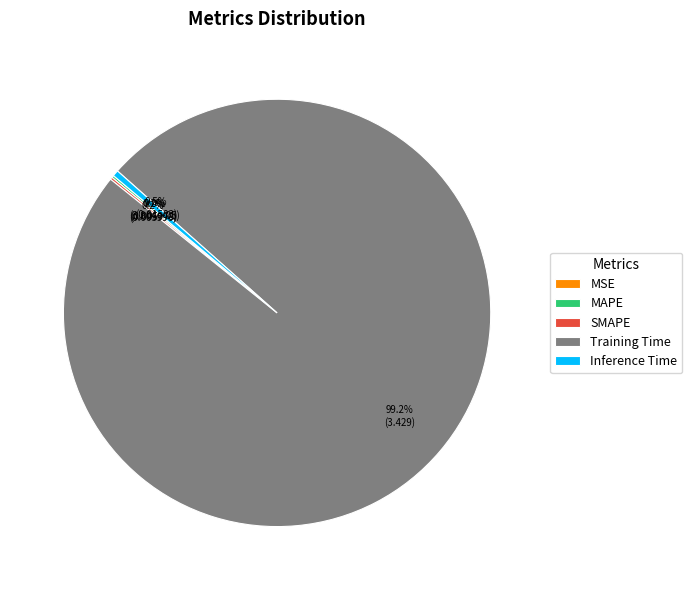

Is there any slice that represents more than half of the pie?

Yes